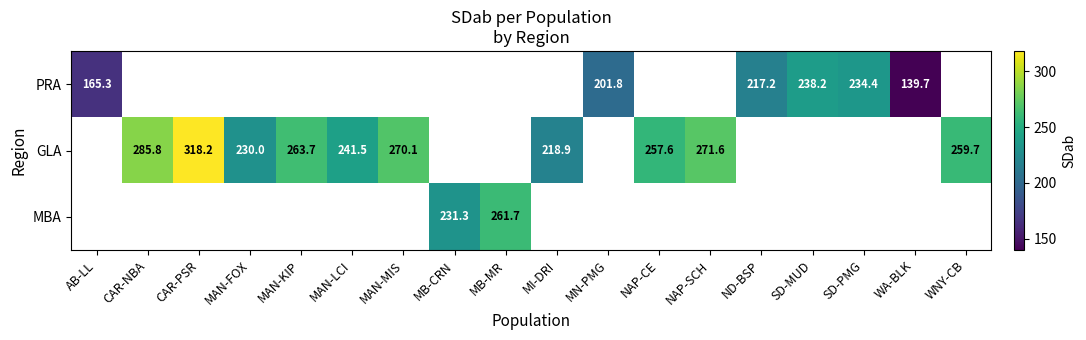

Count the number of data series in this chart.

3